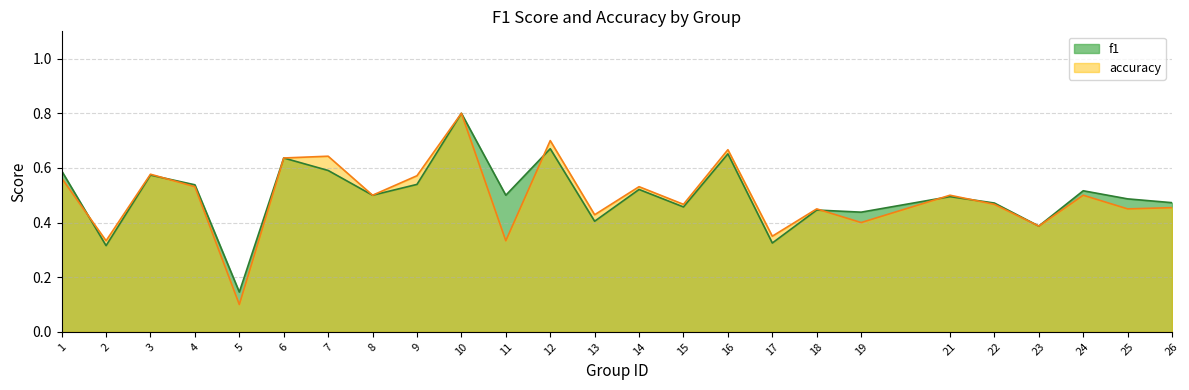

How many lines are shown in the chart?

2